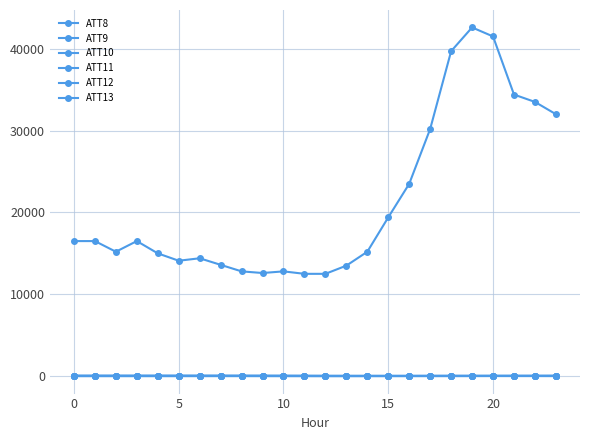

How many categories are shown in the chart?

24